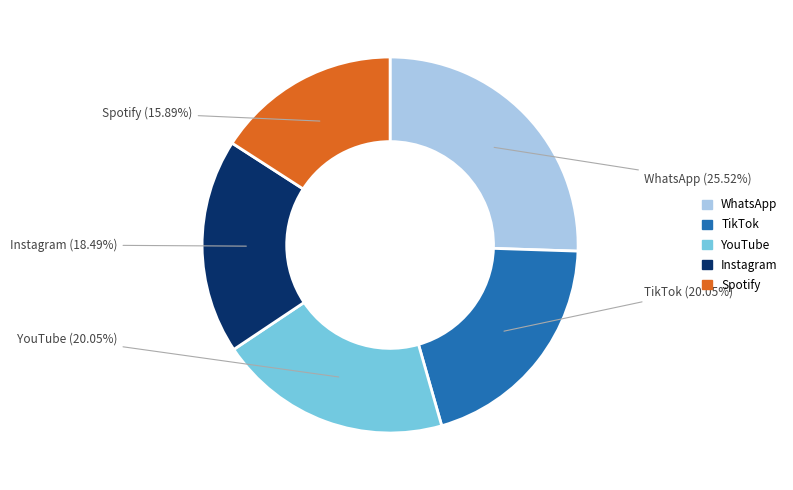

Which slice is the smallest?

Spotify